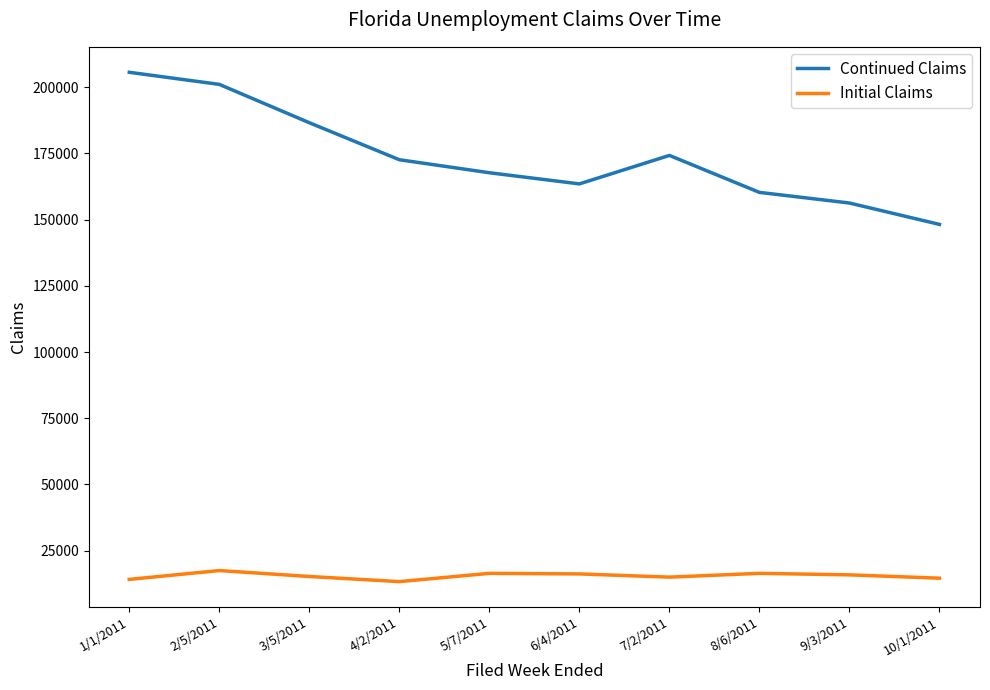

Which series has the largest total across all categories?

Continued Claims